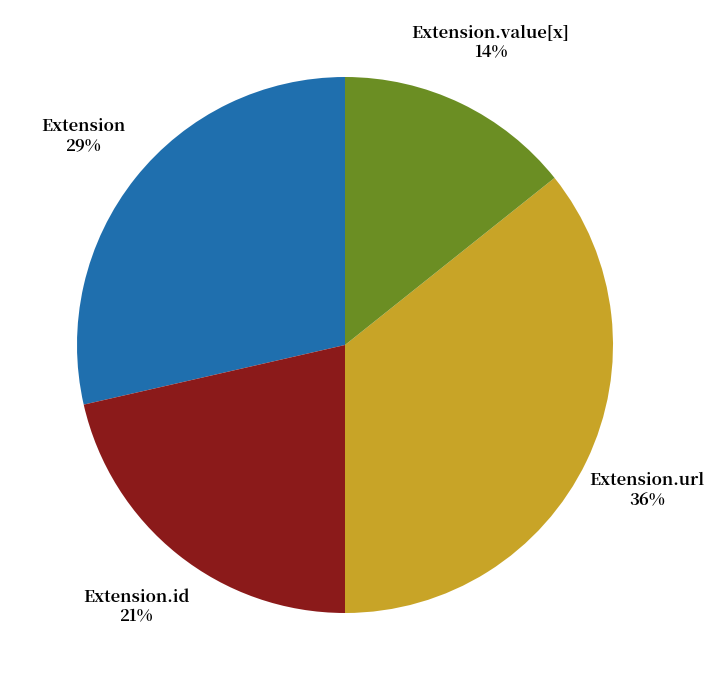

Count the number of slices in the pie.

4